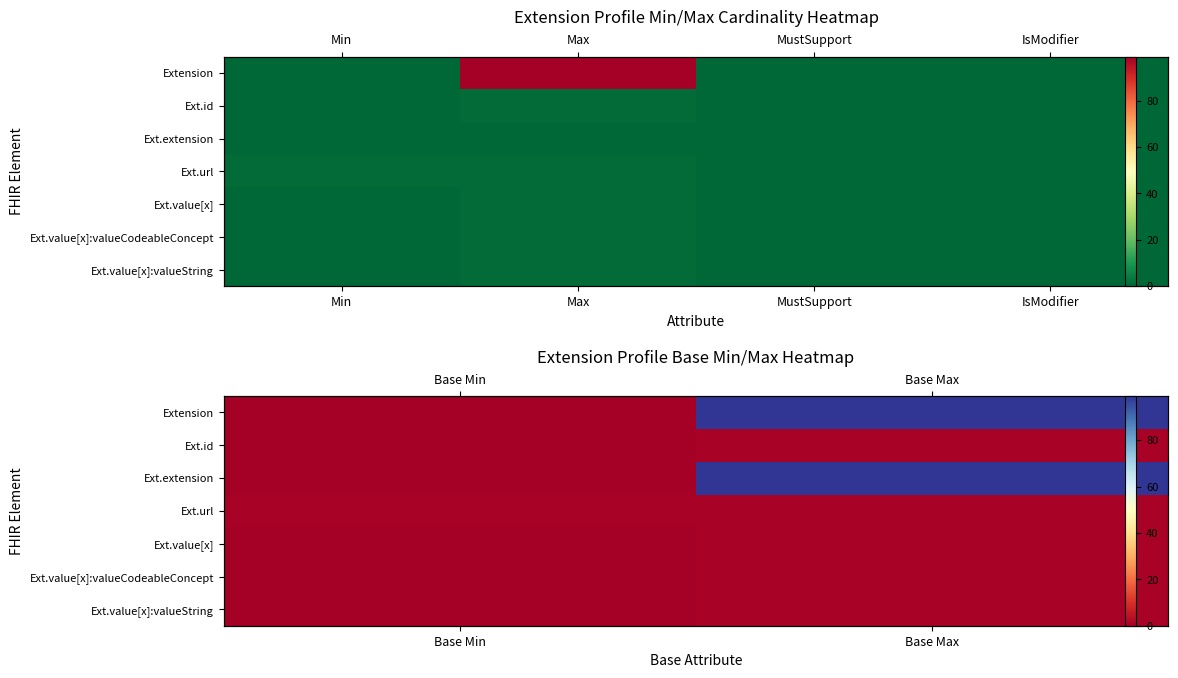

How many series are shown in this chart?

7